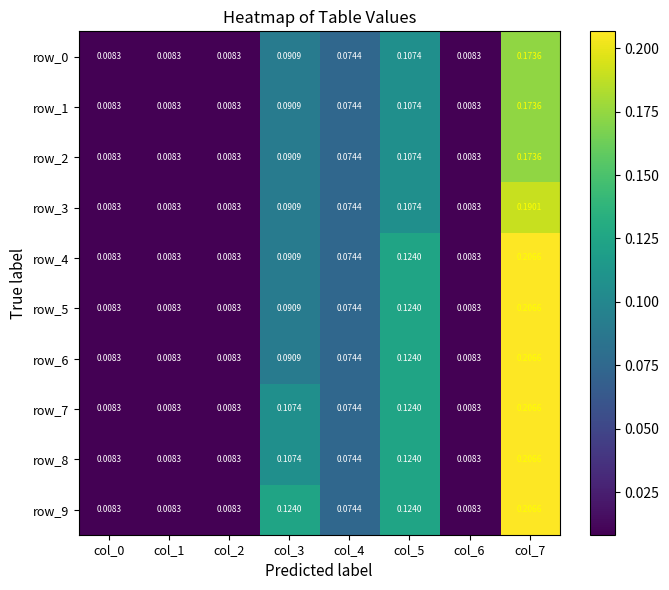

Is the value of row_8 at col_1 greater than the value of row_3 at col_5?

No